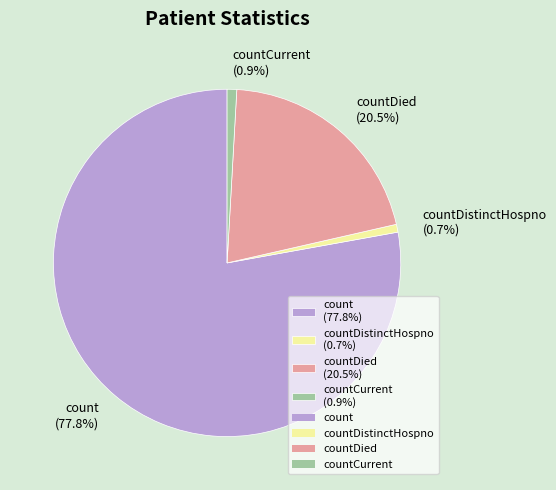

Which category accounts for the majority?

count (77.8%)